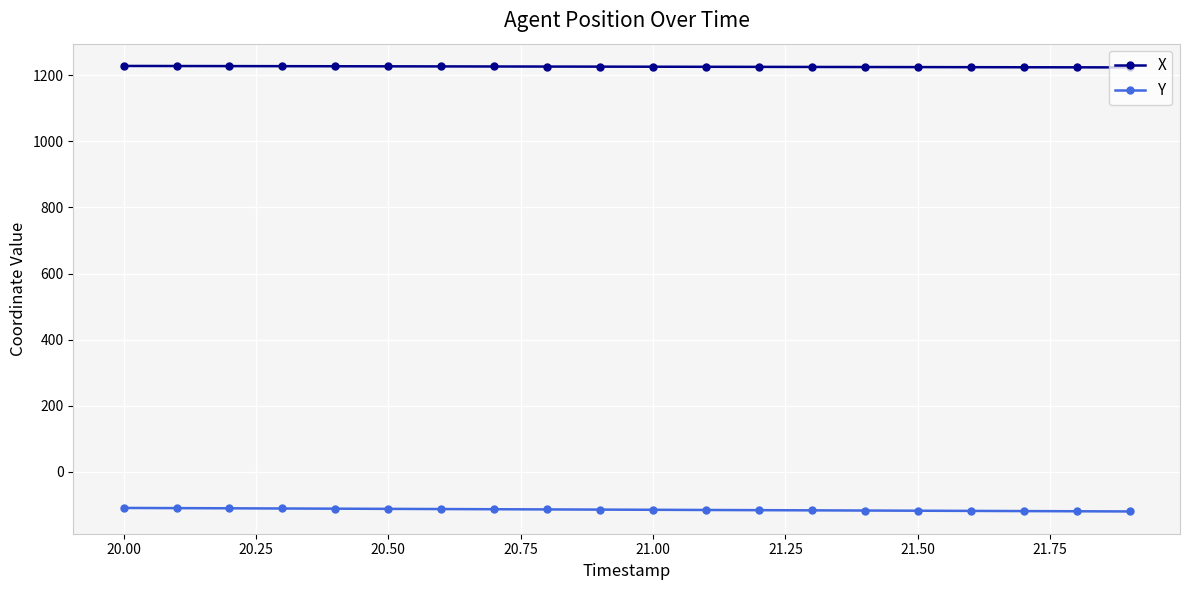

At how many categories does at least one series exceed 1039?

20